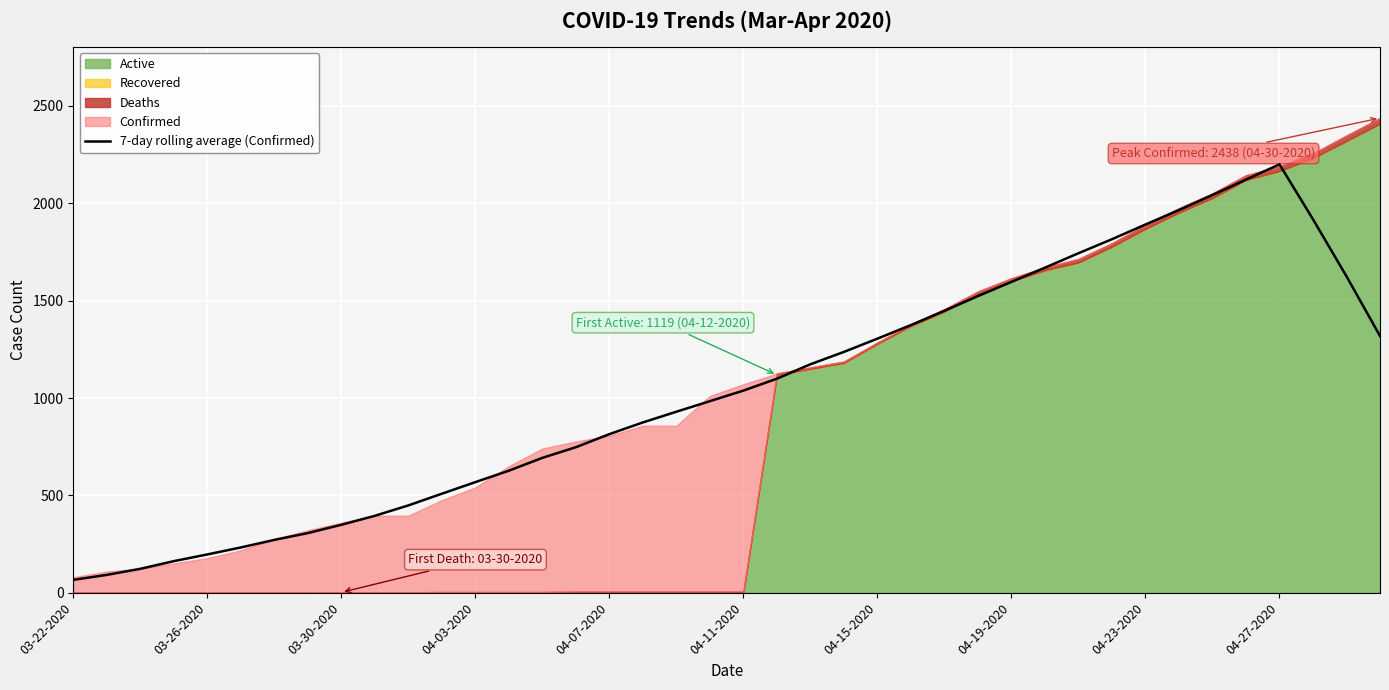

The 7-day rolling average (Confirmed) series shows 814.6 at 04-07-2020. True or false?

True